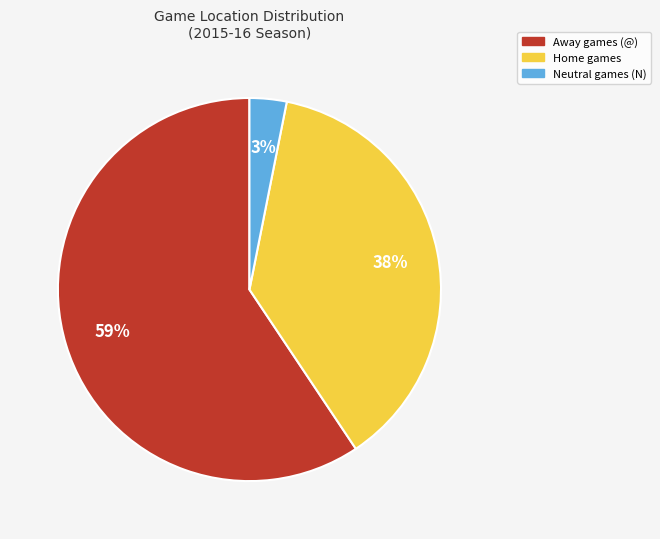

Is there any slice that represents more than half of the pie?

Yes